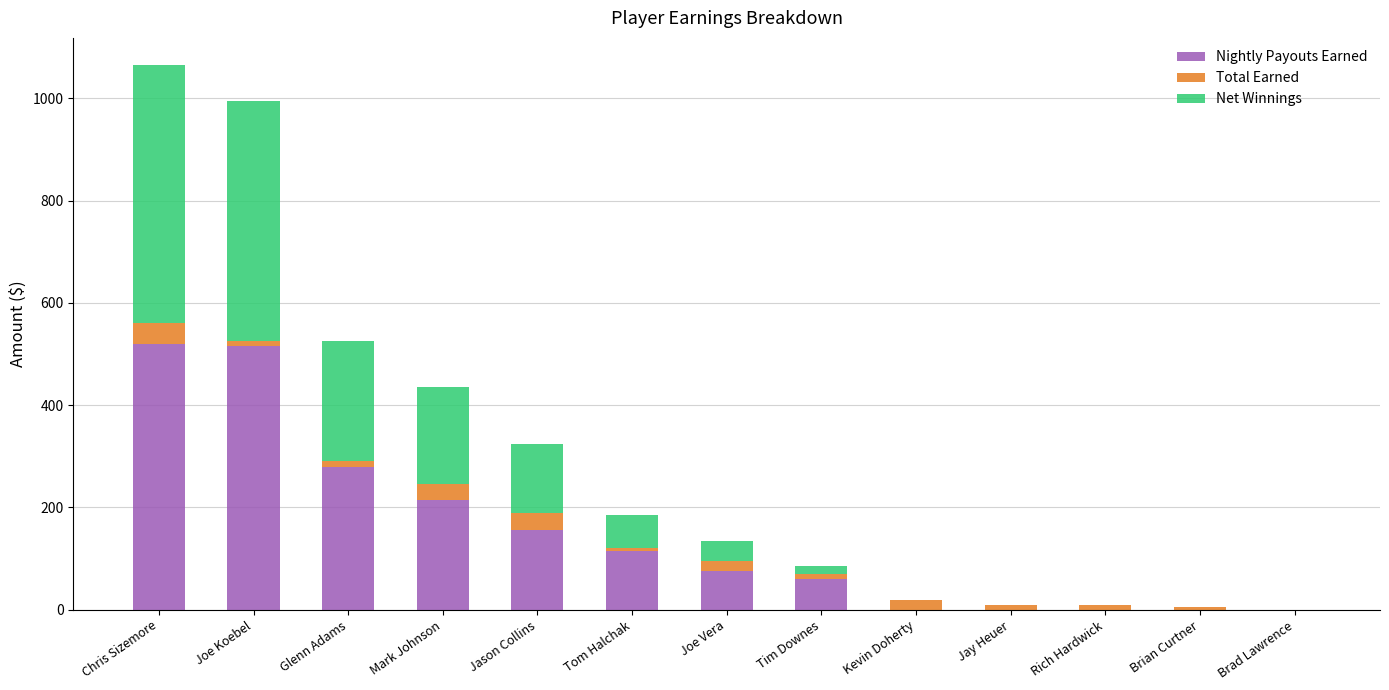

Does the chart contain stacked bars?

Yes